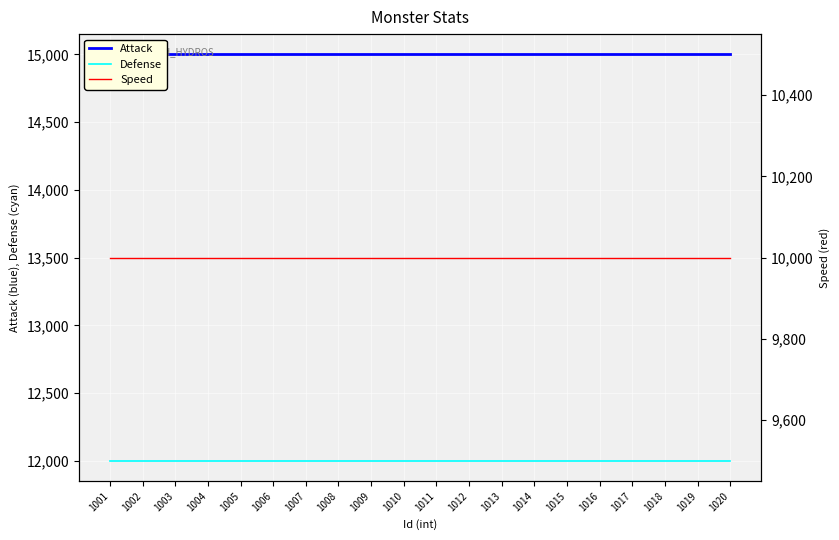

Rank the series by their average value, from lowest to highest.

Speed, Defense, Attack